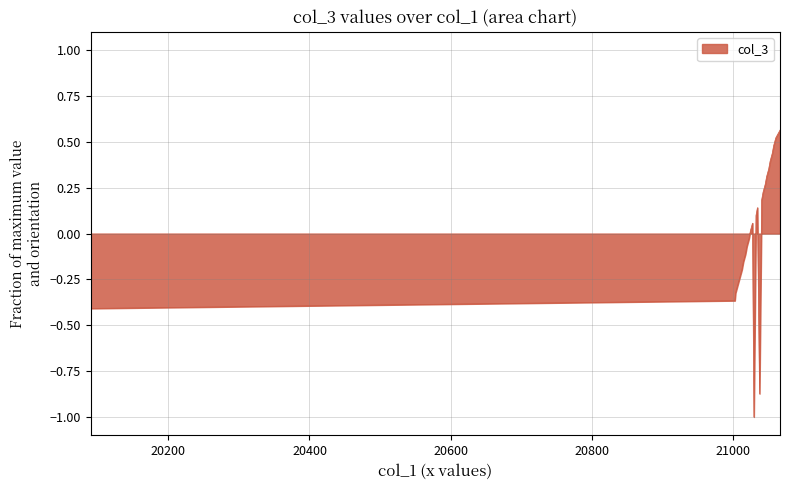

What is the smallest value displayed?

-1.0